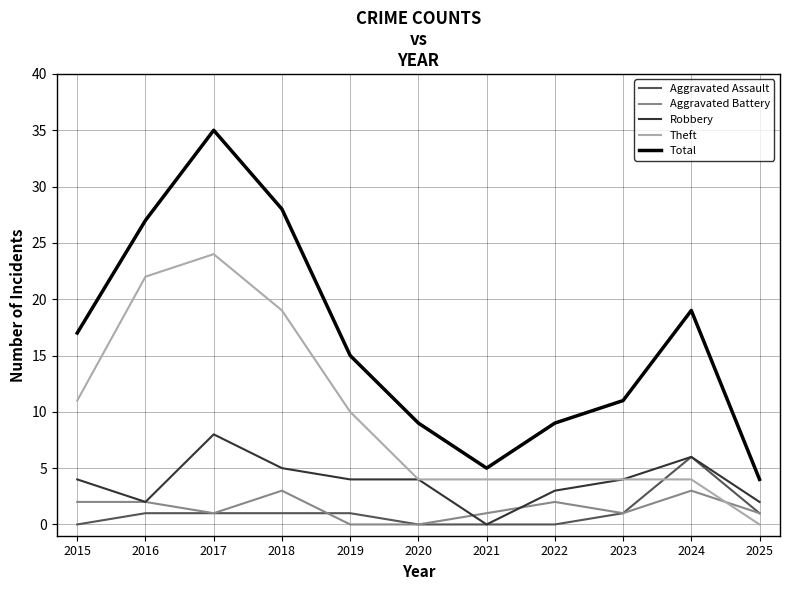

The value of Total at 2015 is 25. True or false?

False